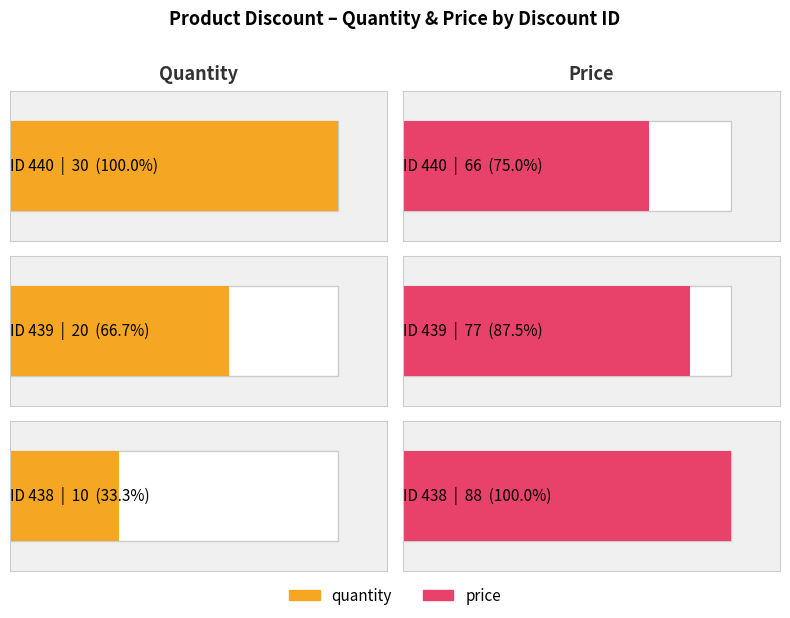

Does the chart contain any negative values?

No